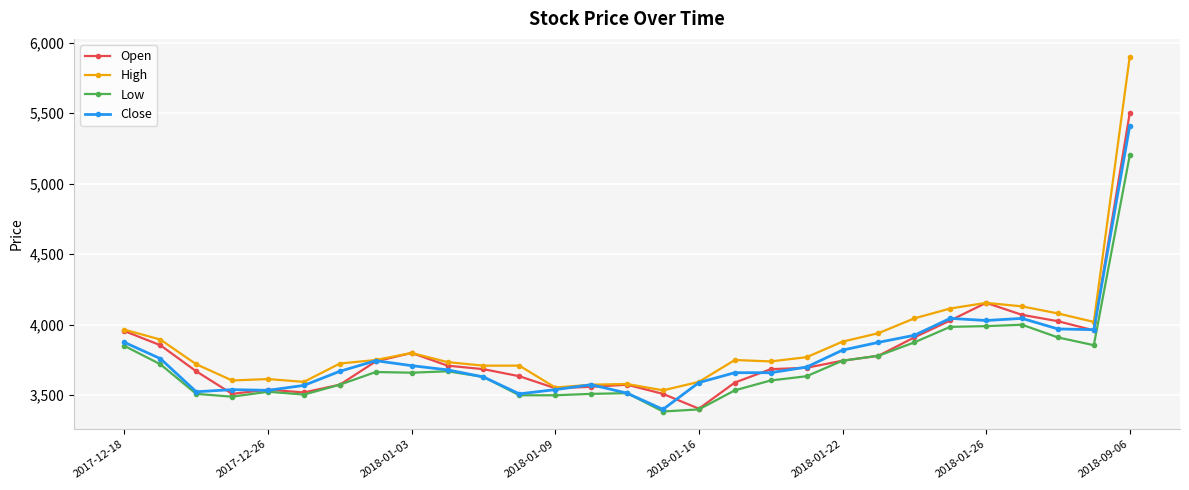

What is the value of the Low point at the 28th from the left?

3855